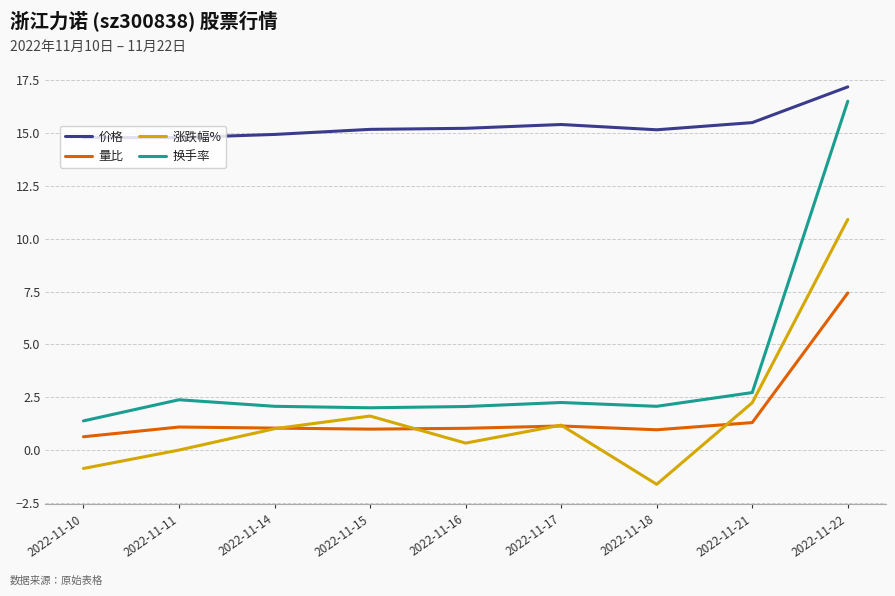

At which label does 换手率 first exceed 2?

2022-11-11